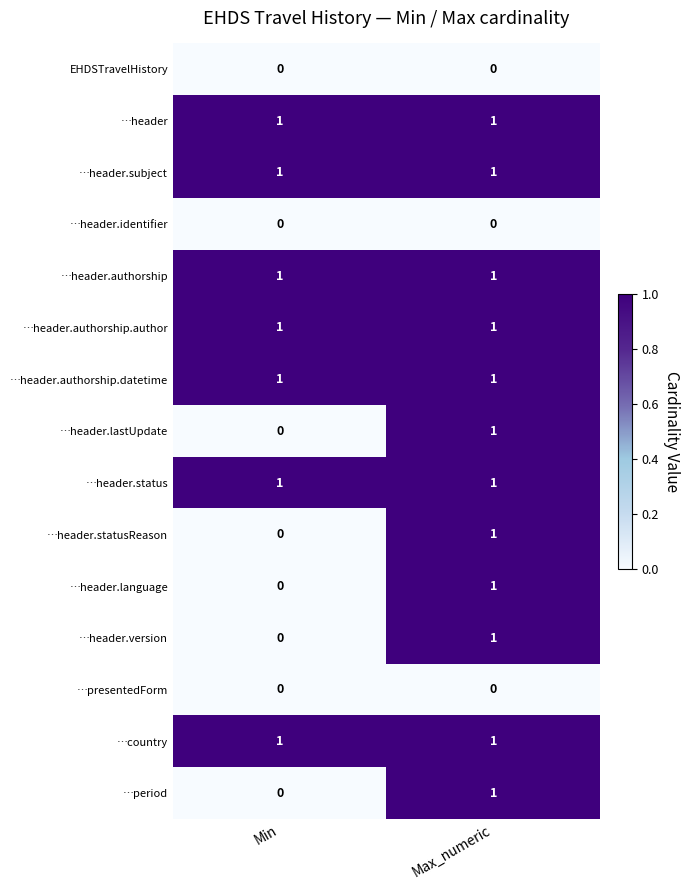

What is the spread (max minus min) of values at Max_numeric?

1